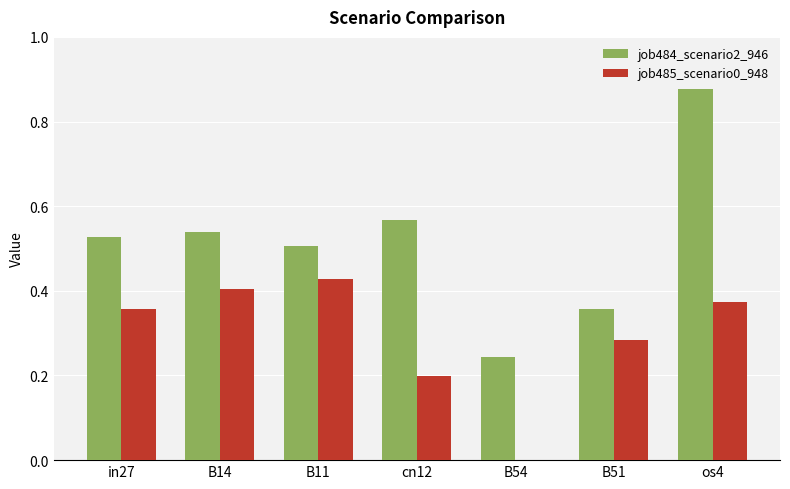

At which category is the sum across all series the highest?

os4